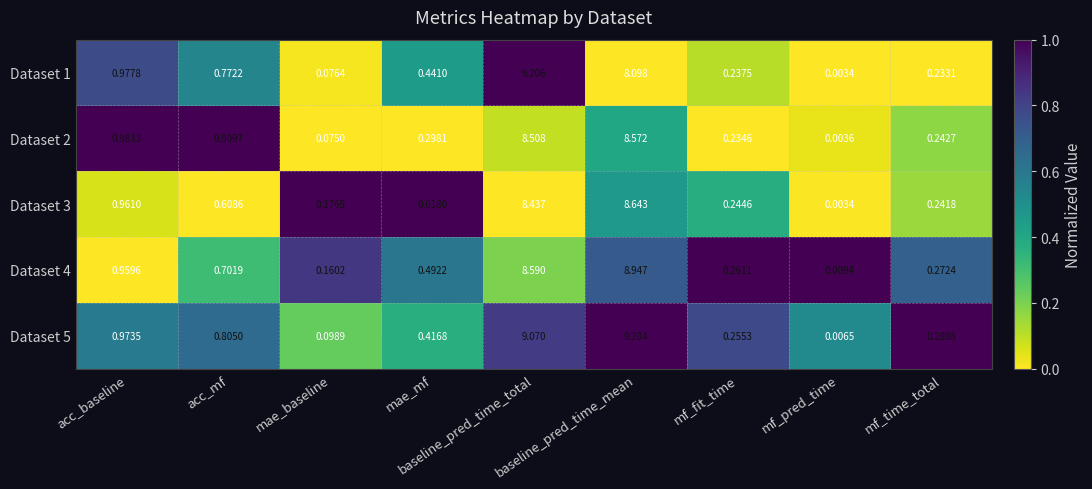

At which category does the chart reach its peak across all series?

baseline_pred_time_mean